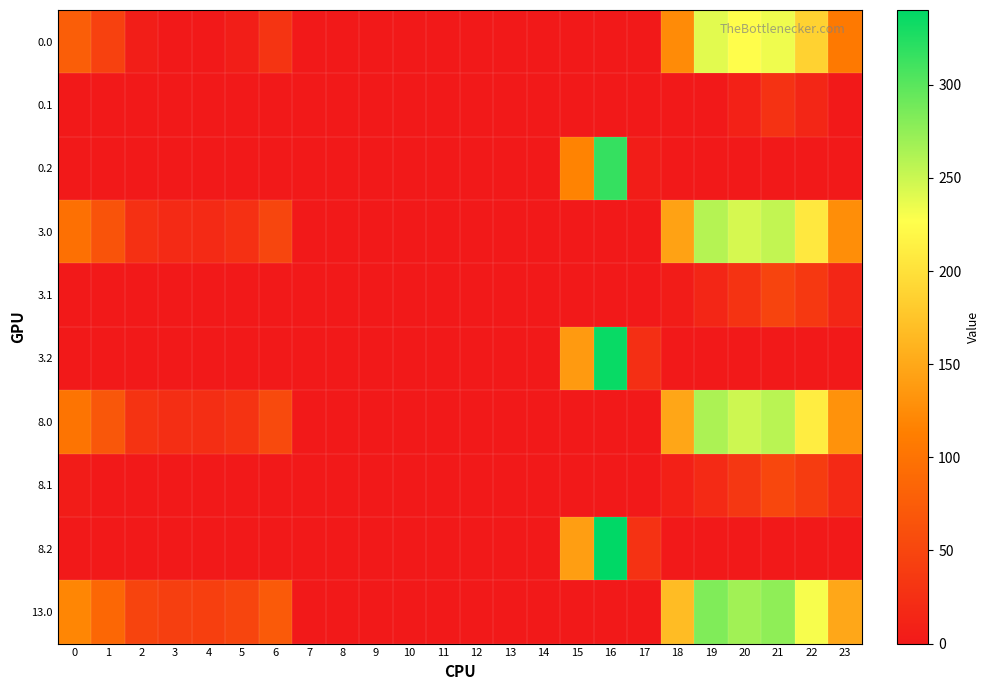

Reading right to left, what are all the values shown in this chart?

0.0: 23=106.3	22=187.3	21=233.4	20=224.9	19=239.5	18=124.6	17=0.0	16=0.0	15=0.0	14=0.0	13=0.0	12=0.0	11=0.0	10=0.0	9=0.0	8=0.0	7=0.0	6=30.0	5=5.8	4=0.0	3=0.0	2=5.3	1=44.5	0=77.0
0.1: 23=0.0	22=14.9	21=27.4	20=9.5	19=0.0	18=0.0	17=0.0	16=0.0	15=0.0	14=0.0	13=0.0	12=0.0	11=0.0	10=0.0	9=0.0	8=0.0	7=0.0	6=0.0	5=0.0	4=0.0	3=0.0	2=0.0	1=0.0	0=0.0
0.2: 23=0.0	22=0.0	21=0.0	20=0.0	19=0.0	18=0.0	17=4.5	16=316.2	15=117.2	14=0.0	13=0.0	12=0.0	11=0.0	10=0.0	9=0.0	8=0.0	7=0.0	6=0.0	5=0.0	4=0.0	3=0.0	2=0.0	1=0.0	0=0.0
3.0: 23=126.3	22=207.3	21=253.4	20=244.9	19=259.5	18=144.6	17=0.0	16=0.0	15=0.0	14=0.0	13=0.0	12=0.0	11=0.0	10=0.0	9=0.0	8=0.0	7=0.0	6=50.0	5=25.8	4=19.9	3=19.4	2=25.3	1=64.5	0=97.0
3.1: 23=14.4	22=34.9	21=47.4	20=29.5	19=14.7	18=3.5	17=0.0	16=0.0	15=0.0	14=0.0	13=0.0	12=0.0	11=0.0	10=0.0	9=0.0	8=0.0	7=0.0	6=0.0	5=0.0	4=0.0	3=0.0	2=0.0	1=0.0	0=0.0
3.2: 23=0.0	22=0.0	21=0.0	20=0.0	19=0.0	18=0.0	17=24.5	16=336.2	15=137.2	14=0.0	13=0.0	12=0.0	11=0.0	10=0.0	9=0.0	8=0.0	7=0.0	6=0.0	5=0.0	4=0.0	3=0.0	2=0.0	1=0.0	0=0.0
8.0: 23=130.3	22=211.3	21=257.4	20=248.9	19=263.5	18=148.6	17=0.0	16=0.0	15=0.0	14=0.0	13=0.0	12=0.0	11=0.0	10=0.0	9=0.0	8=0.0	7=0.0	6=54.0	5=29.8	4=23.9	3=23.4	2=29.3	1=68.5	0=101.0
8.1: 23=18.4	22=38.9	21=51.4	20=33.5	19=18.7	18=7.5	17=0.0	16=0.0	15=0.0	14=0.0	13=0.0	12=0.0	11=0.0	10=0.0	9=0.0	8=0.0	7=0.0	6=0.0	5=0.0	4=0.0	3=0.0	2=0.0	1=0.0	0=3.6
8.2: 23=0.0	22=0.0	21=0.0	20=0.0	19=0.0	18=0.0	17=28.5	16=340.2	15=141.2	14=0.0	13=0.0	12=0.0	11=0.0	10=0.0	9=0.0	8=0.0	7=0.0	6=0.0	5=0.0	4=0.0	3=0.0	2=0.0	1=0.0	0=0.0
13.0: 23=149.3	22=230.3	21=276.4	20=267.9	19=282.5	18=167.6	17=0.0	16=0.0	15=0.0	14=0.0	13=0.0	12=0.0	11=0.0	10=0.0	9=0.0	8=0.0	7=0.0	6=73.0	5=48.8	4=42.9	3=42.4	2=48.3	1=87.5	0=120.0